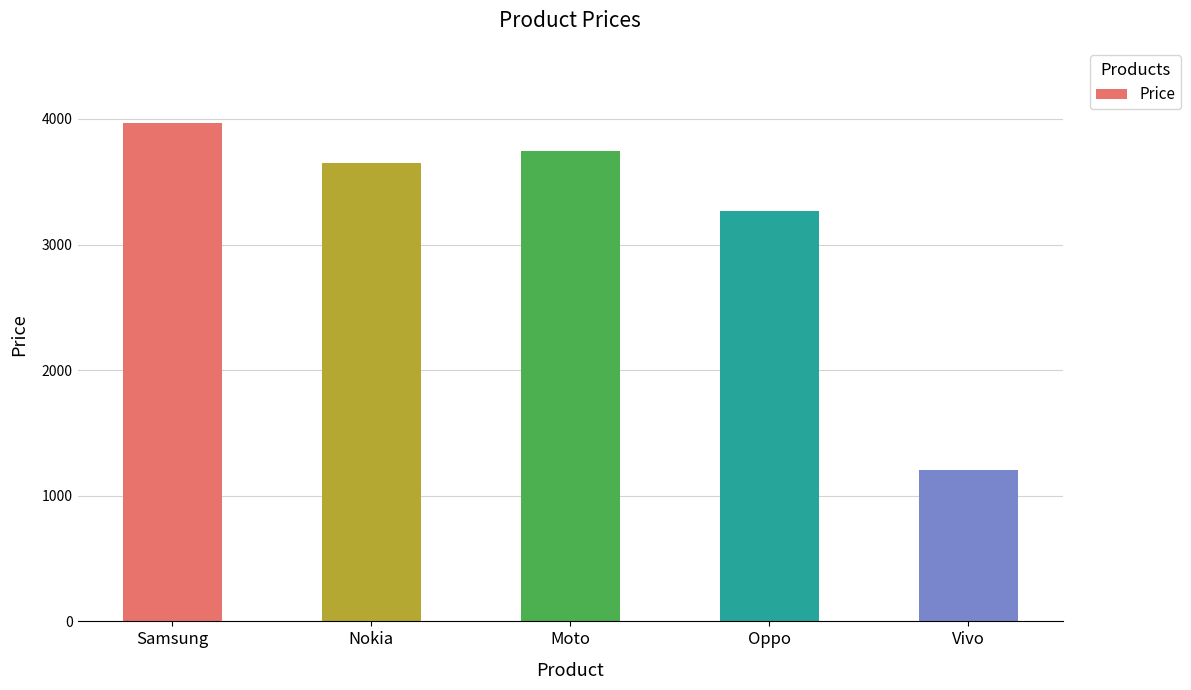

What is the greatest value displayed?

3970